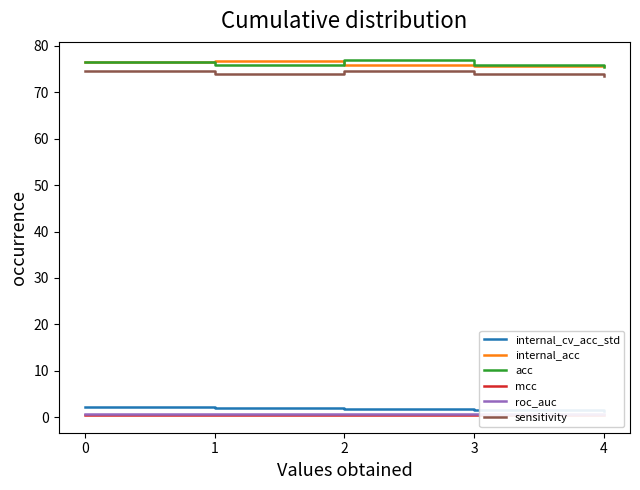

What is the average value of the mcc series?

0.5